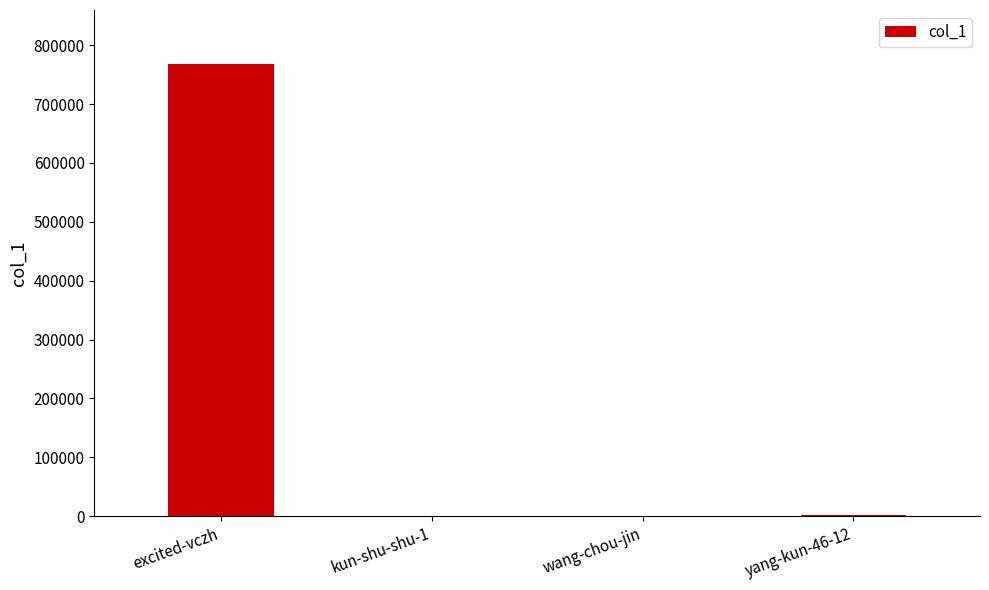

What is the sum of all values?

769899